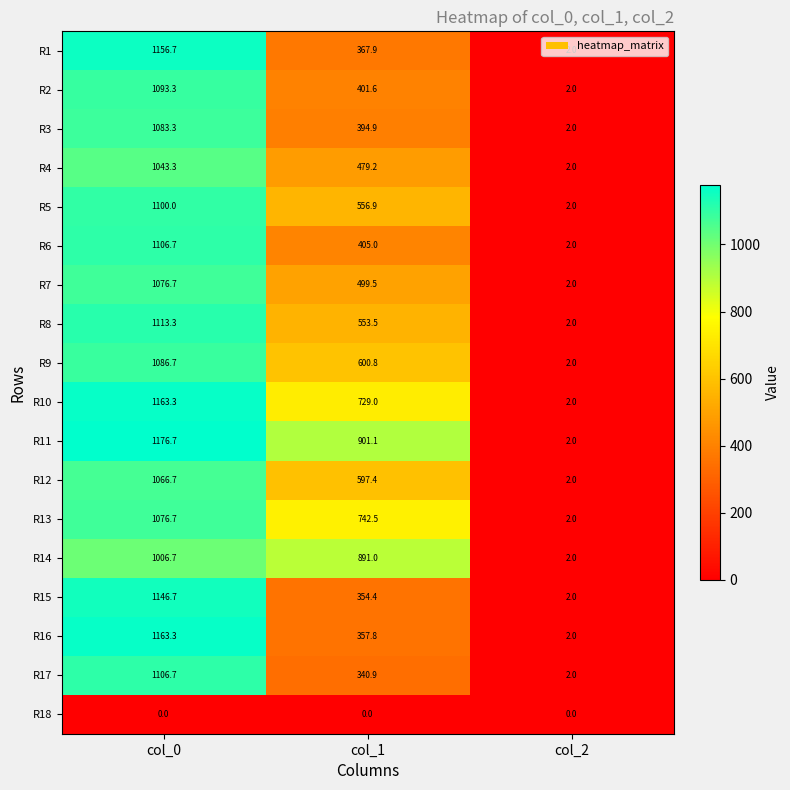

Rank the categories by R14 value from highest to lowest.

col_0, col_1, col_2